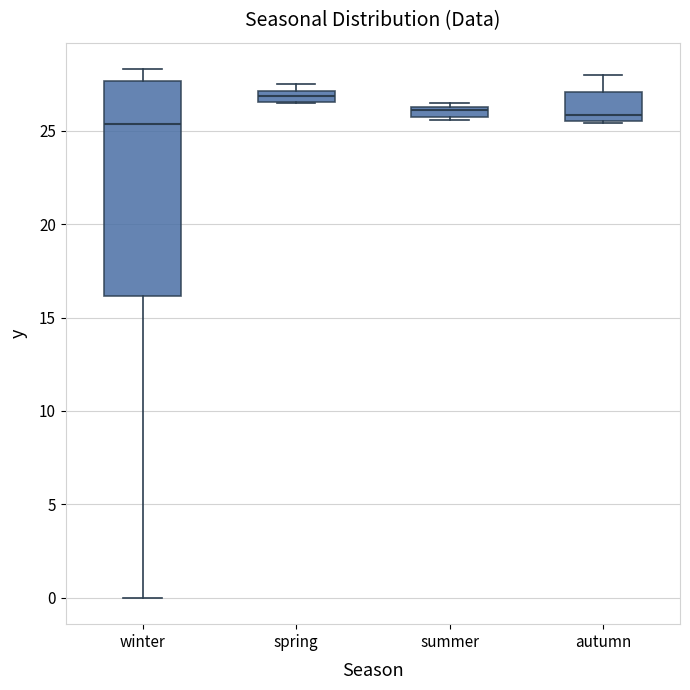

Comparing the boxes themselves (not the whiskers), which one is the tallest?

winter